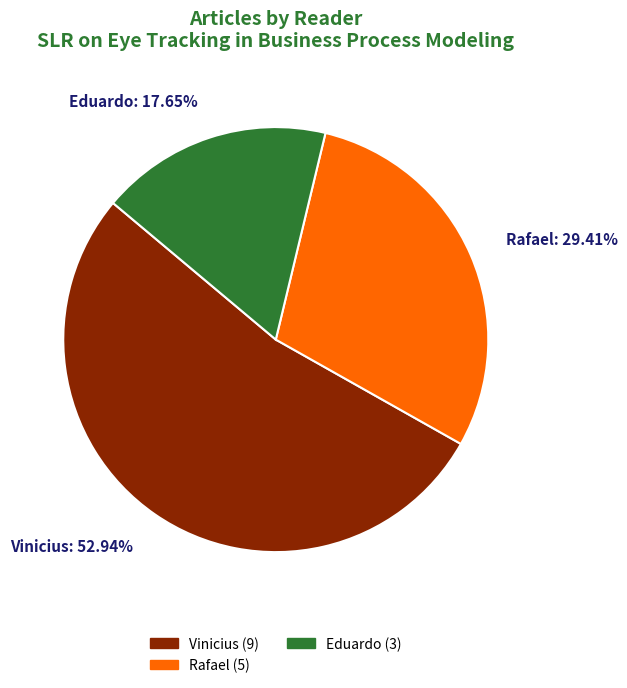

To the nearest percent, what portion does Eduardo represent?

18%